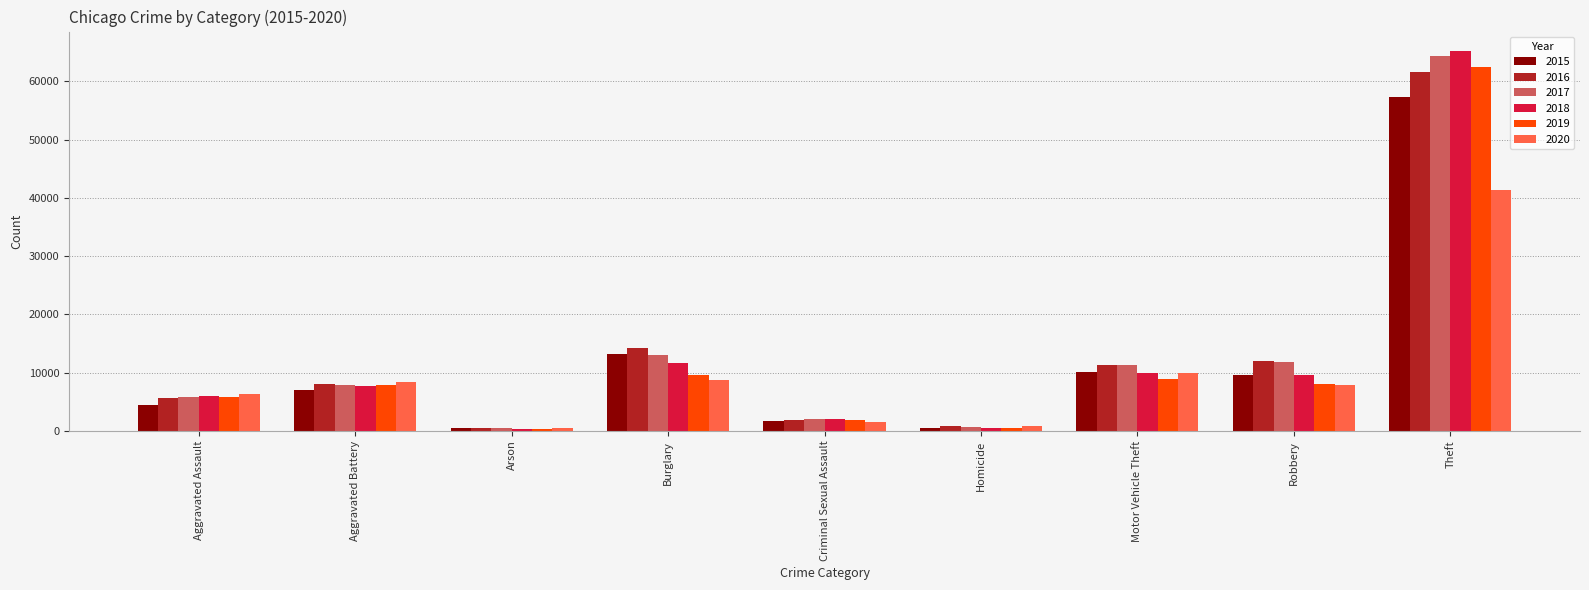

What is the greatest value displayed?

65290